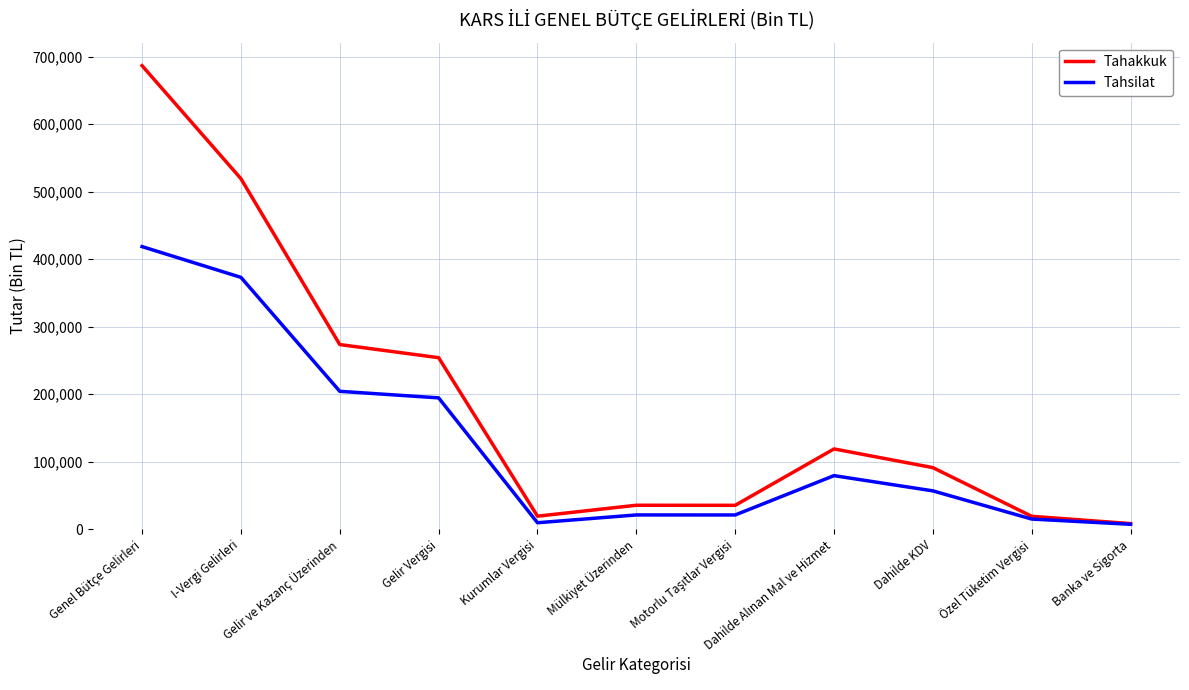

Rank the series by their maximum value, from highest to lowest.

Tahakkuk, Tahsilat